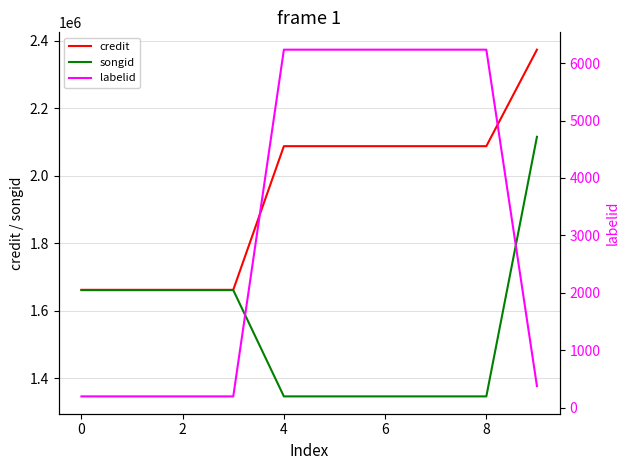

What is the average value of the labelid series?

3234